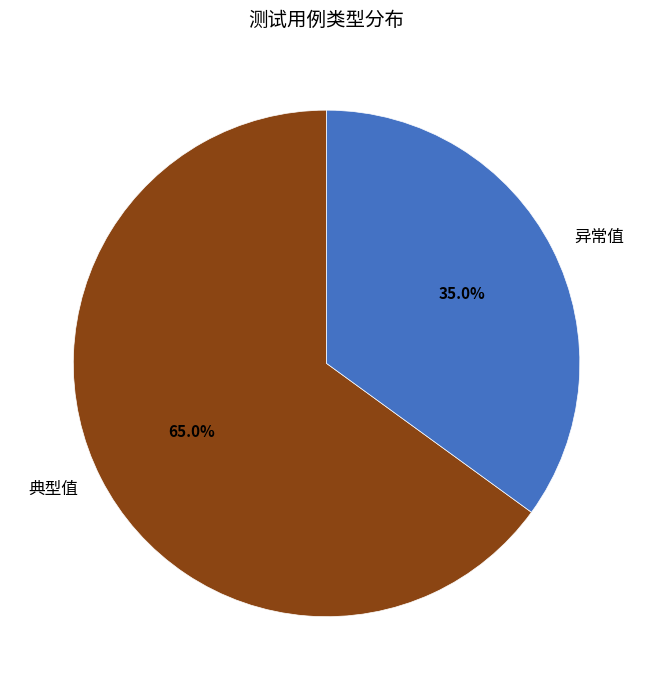

Which has a higher value, 异常值 or 典型值?

典型值